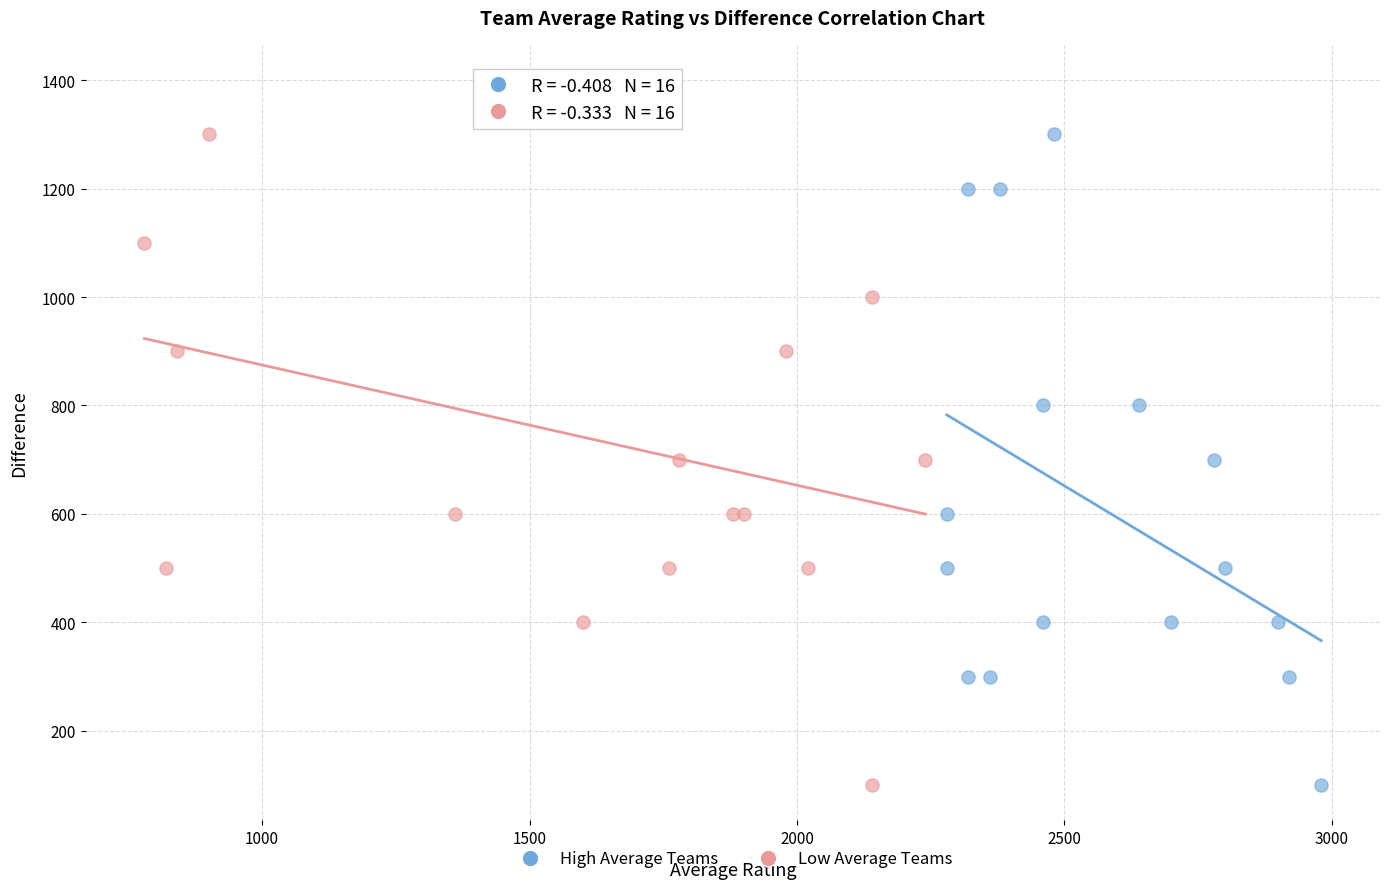

Which series reaches the maximum Y coordinate?

Low Average Teams